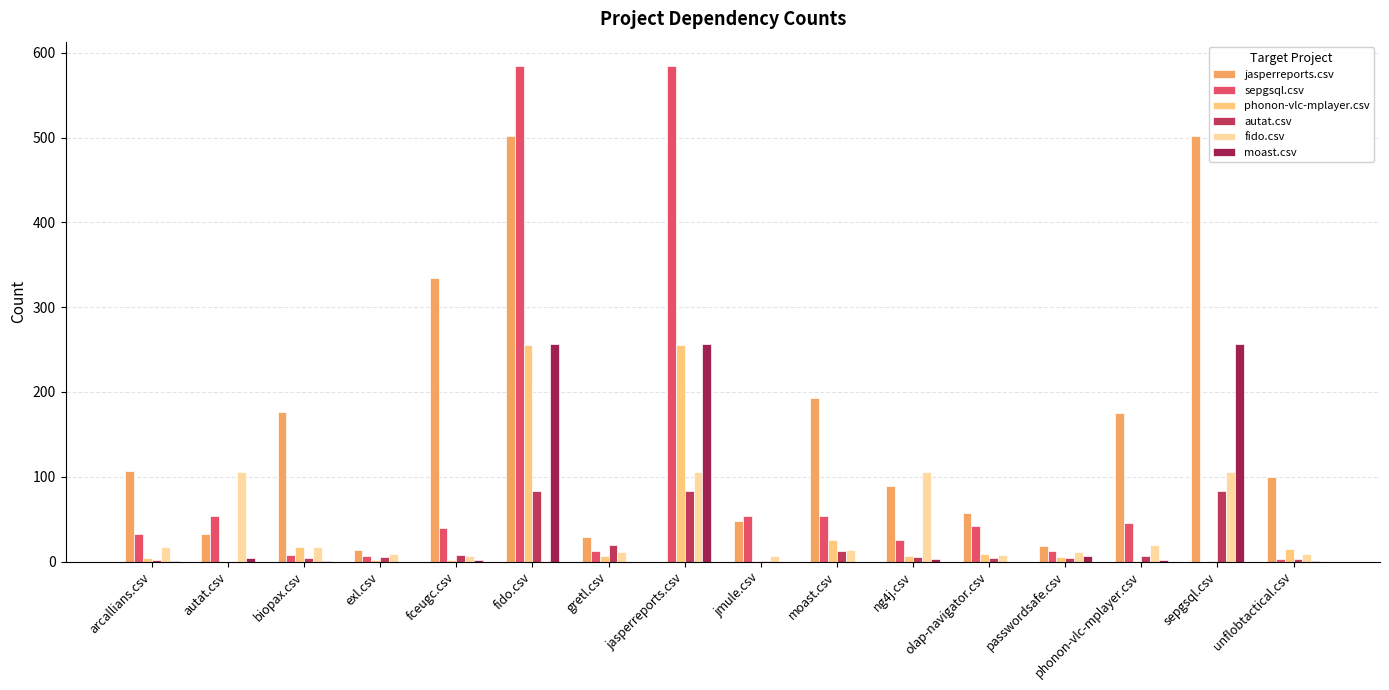

Which series changed the most between moast.csv and sepgsql.csv?

jasperreports.csv